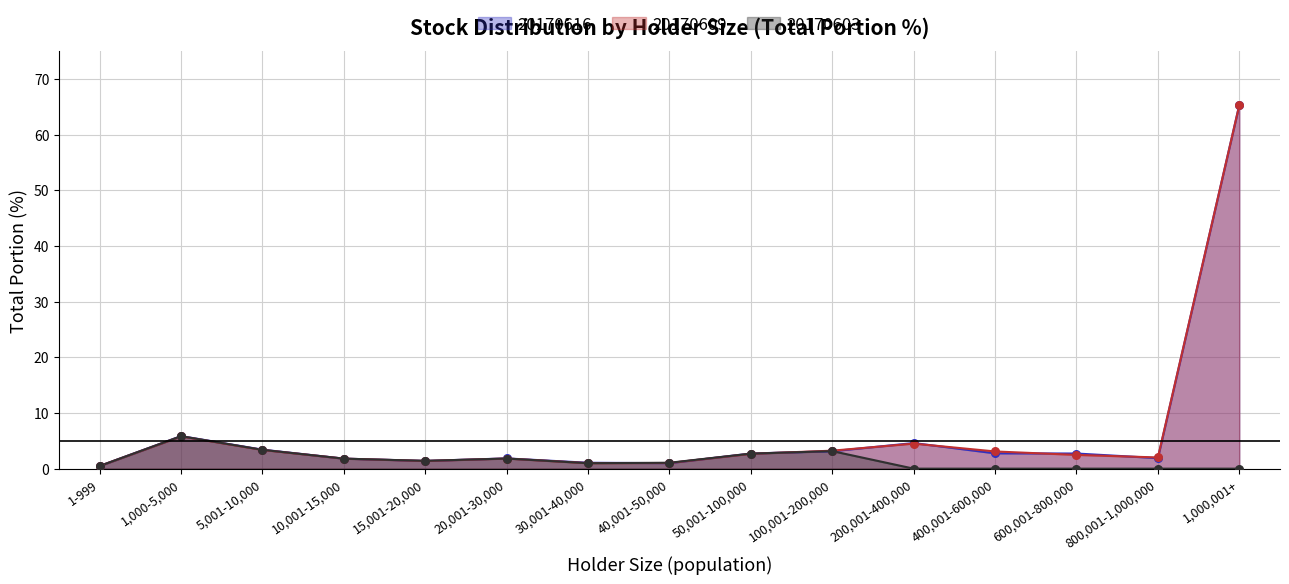

At how many categories does at least one series exceed 12?

1